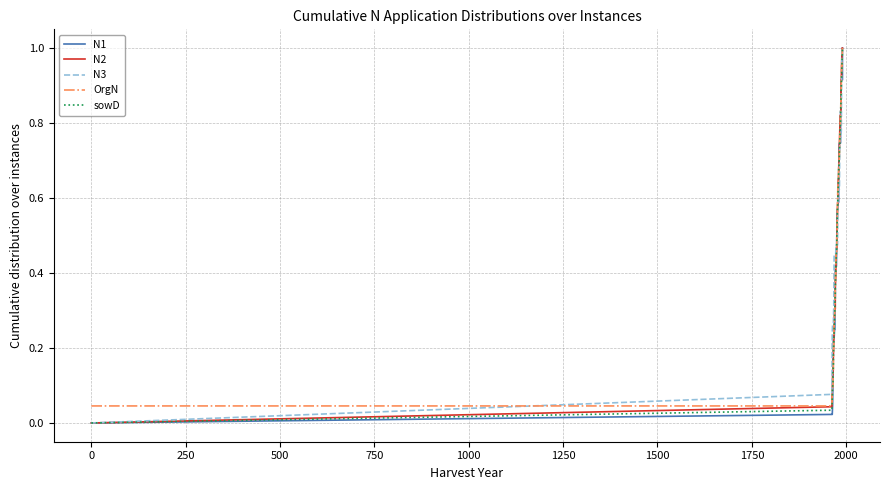

Is the value of N3 at 34 greater than the value of OrgN at 16?

Yes